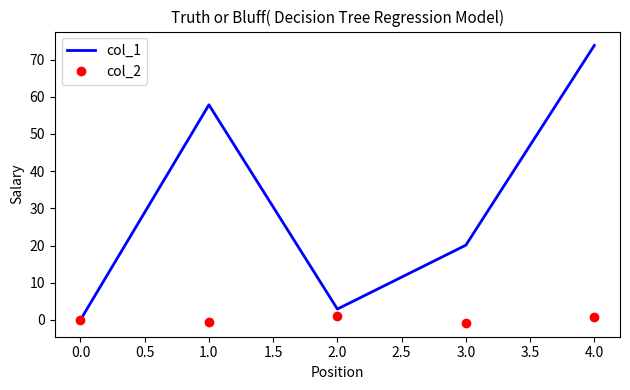

What is the average value of the col_2 series?

0.1